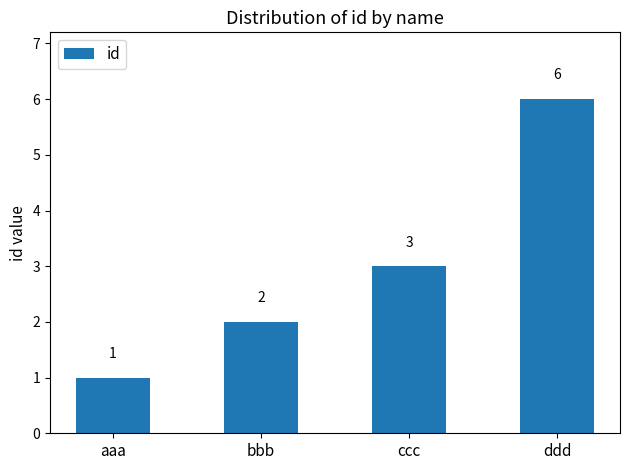

Where is the data nearest to the value 3?

ccc